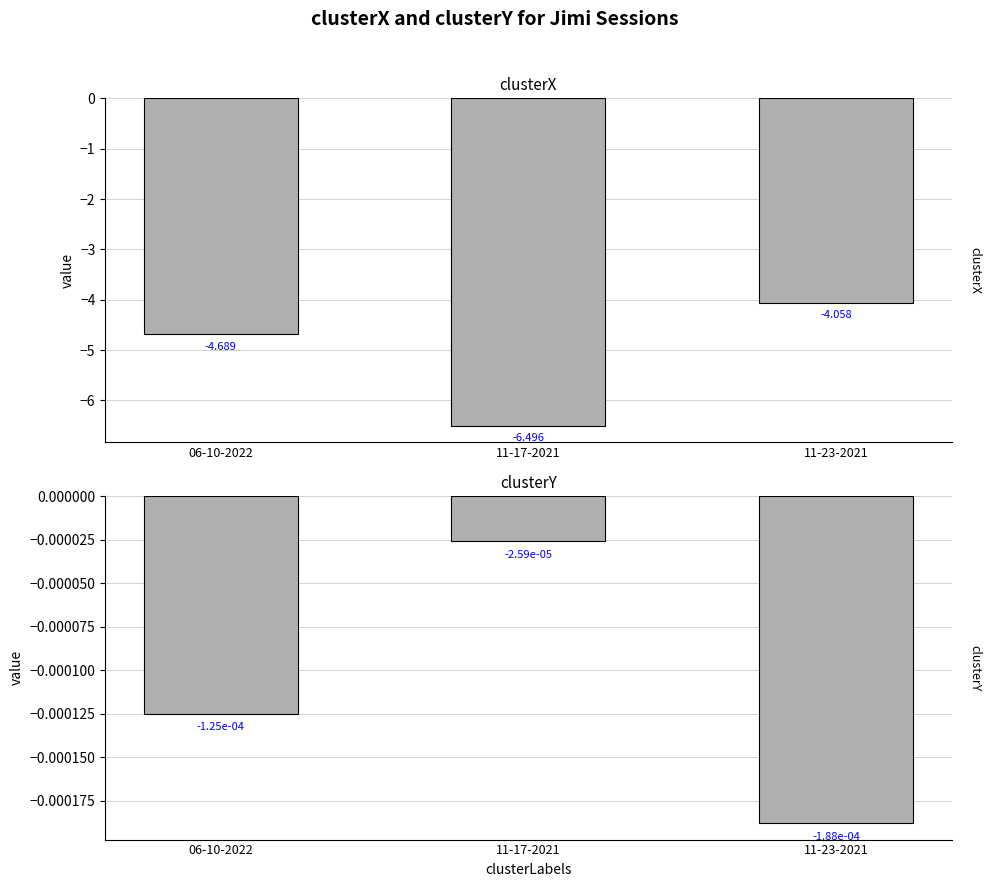

List the series in order of their peak value, highest first.

clusterY, clusterX